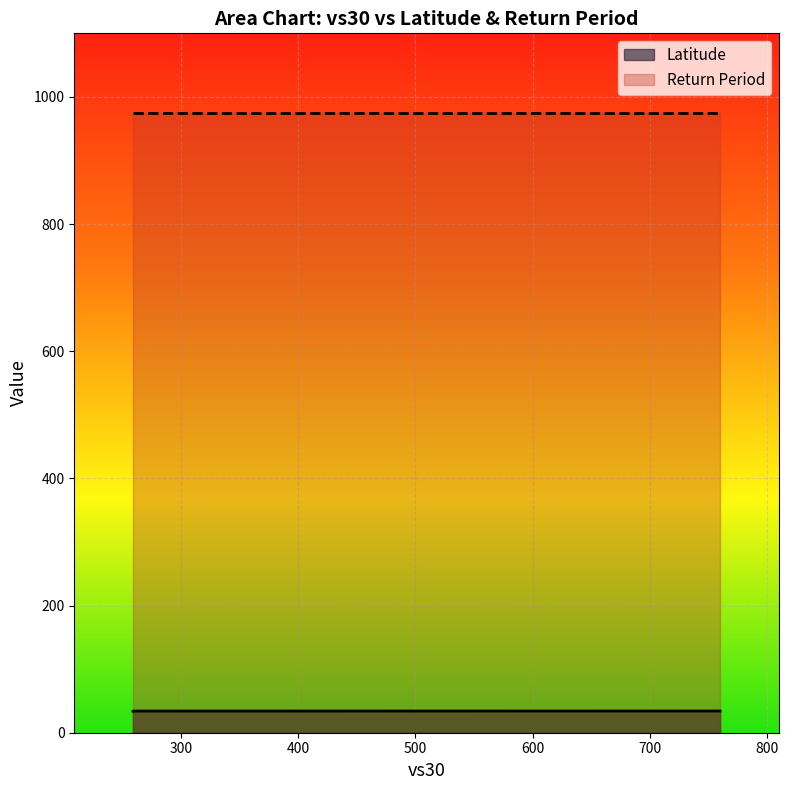

List the labels in order of Latitude value, largest first.

760, 259, 259